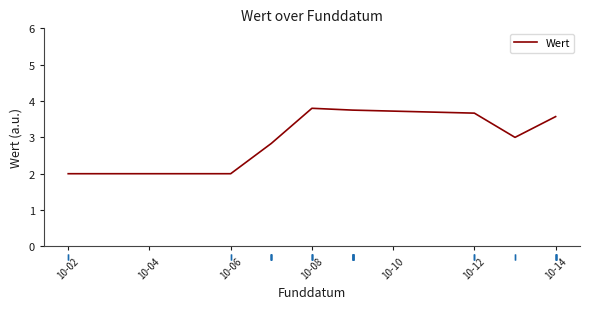

How many interior local peaks (higher than both neighbors) does the data have?

1